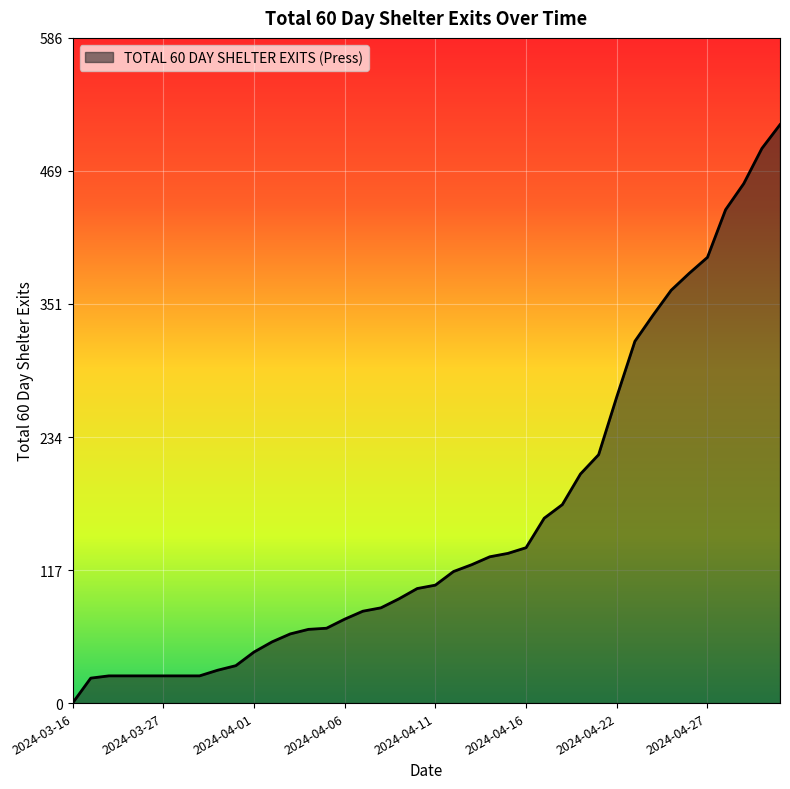

How many positive values are there?

39